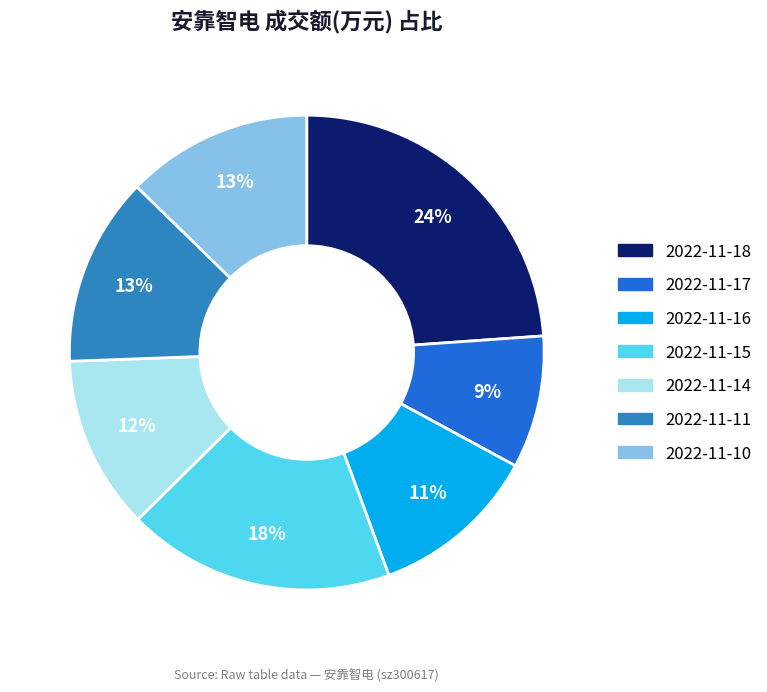

To the nearest percent, what is the combined percentage of 2022-11-11 and 2022-11-10?

26%